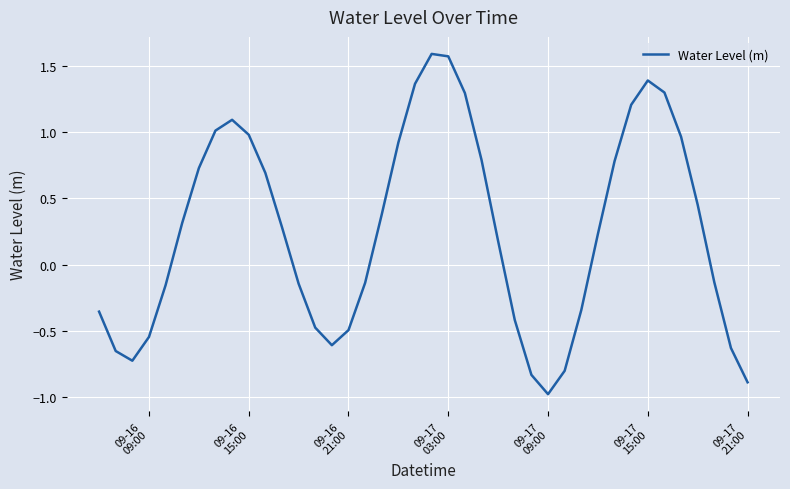

What is the difference between the maximum and minimum values?

2.6